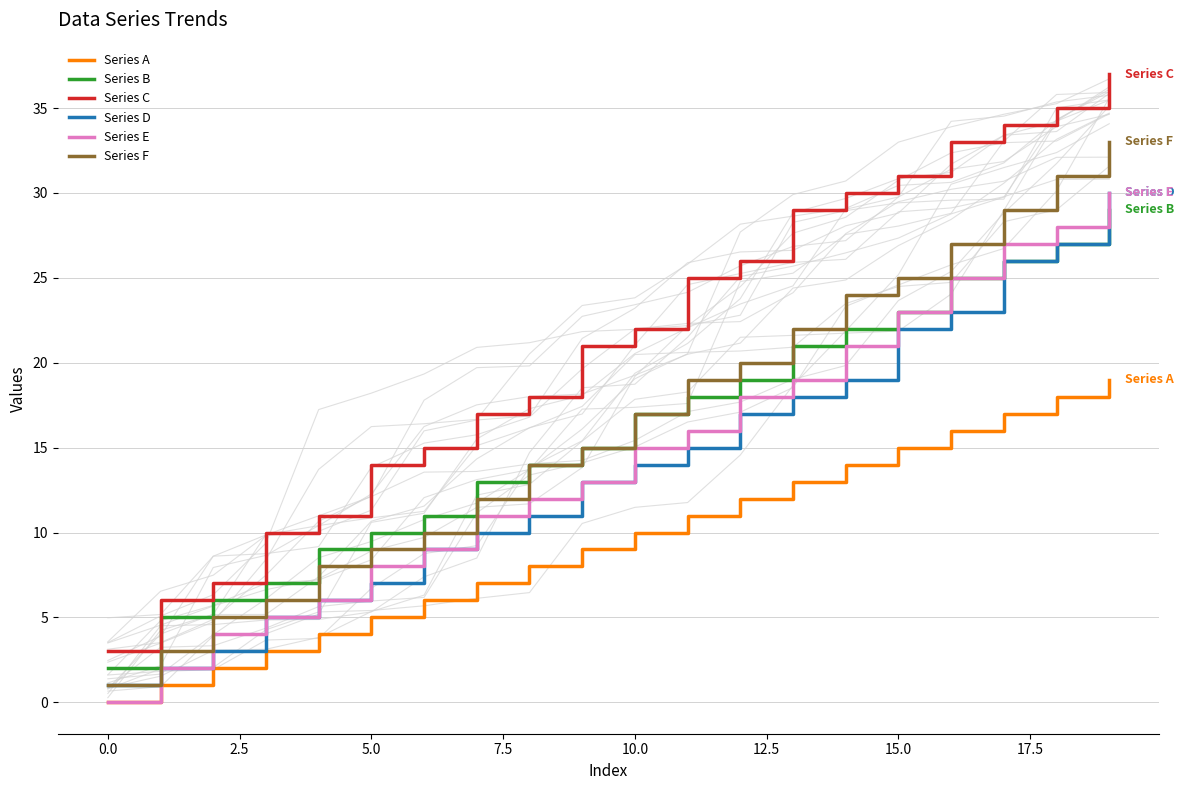

What is the label of the 17th point from the left?

16